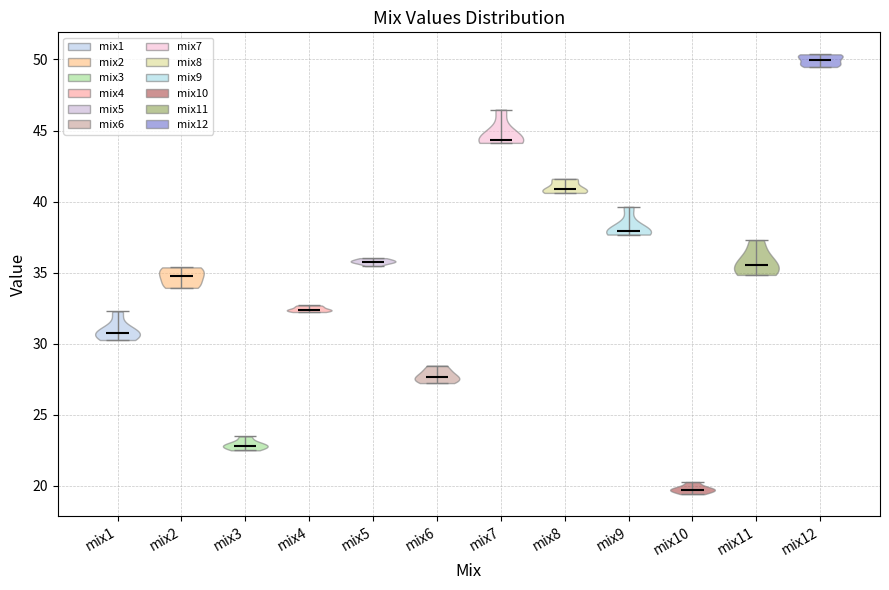

Reading left to right, read every violin against the y-axis: where its median line is, and the lowest and highest points it reaches. The values are not printed on the chart, so give them approximately, as read against the axis.

mix1: median line 31.0, lowest point 30.5, highest point 32.5
mix2: median line 34.5, lowest point 34.0, highest point 35.5
mix3: median line 23.0, lowest point 22.5, highest point 23.5
mix4: median line 32.5, lowest point 32.0, highest point 32.5
mix5: median line 36.0, lowest point 35.5, highest point 36.0
mix6: median line 27.5, lowest point 27.0, highest point 28.5
mix7: median line 44.5, lowest point 44.0, highest point 46.5
mix8: median line 41.0, lowest point 40.5, highest point 41.5
mix9: median line 38.0, lowest point 37.5, highest point 39.5
mix10: median line 19.5, lowest point 19.5, highest point 20.5
mix11: median line 35.5, lowest point 35.0, highest point 37.5
mix12: median line 50.0, lowest point 49.5, highest point 50.5